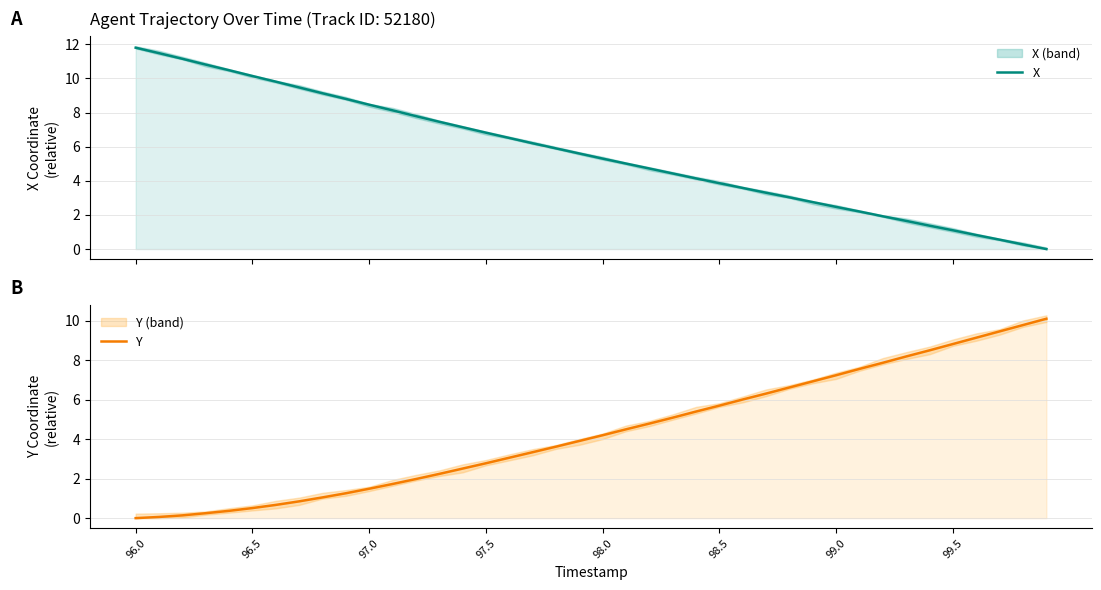

After their last crossing, which series has the higher values: X or Y?

Y